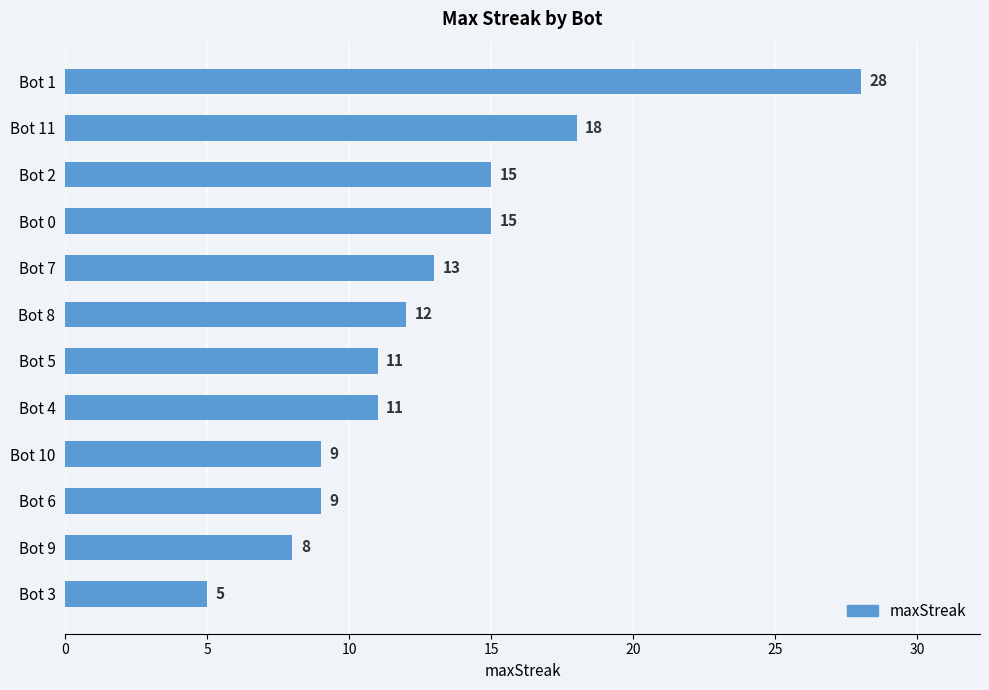

What position from the top is Bot 10?

9